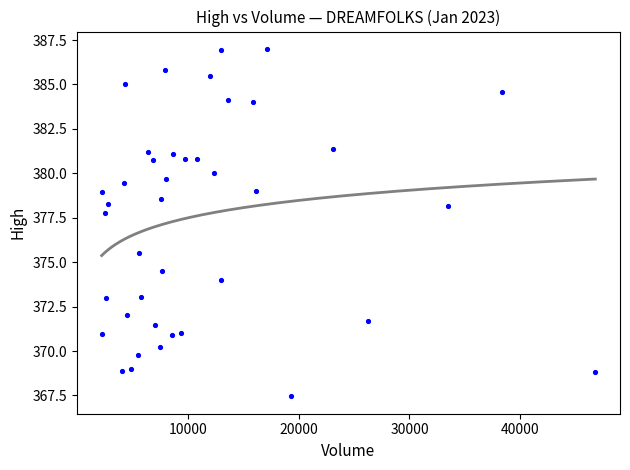

What is the range of X values (max minus min)?

44531.0